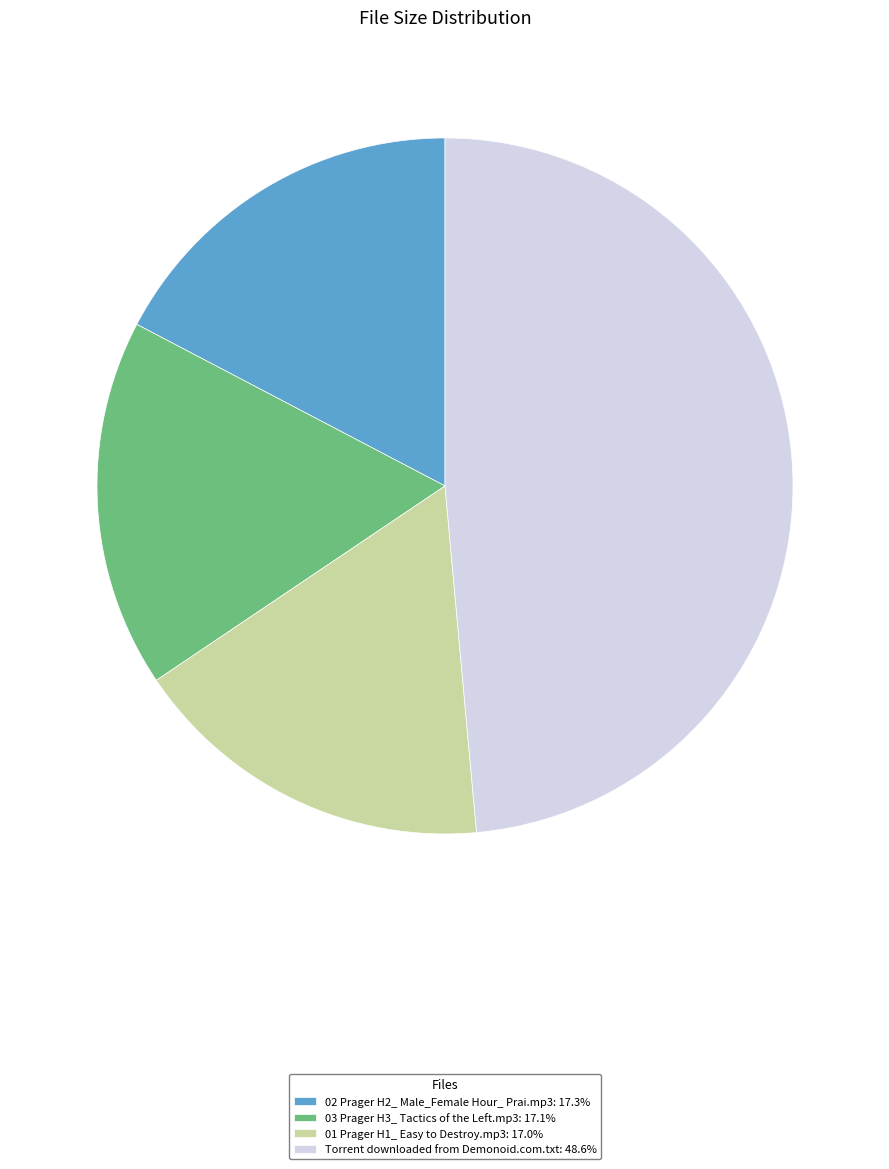

How many segments does this pie chart have?

4